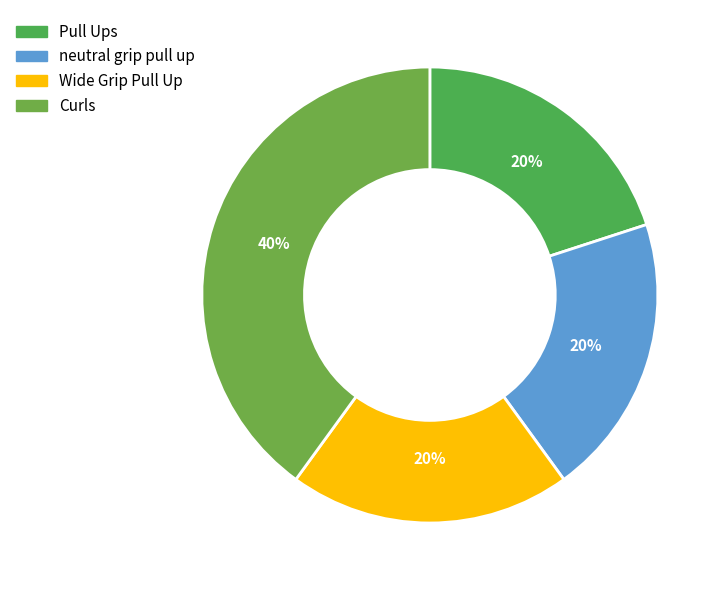

Which slice is the largest?

Curls